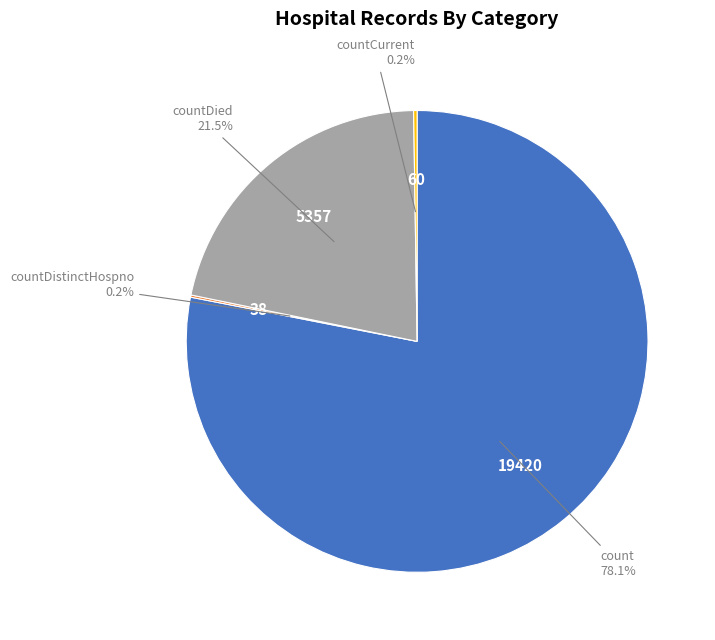

Does count represent more than half of the total?

Yes